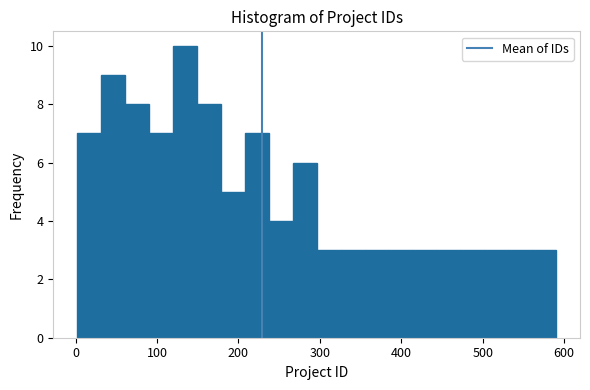

Around what value on the x-axis is the tallest bar? Give the approximate position of its centre, as read against the axis.

130